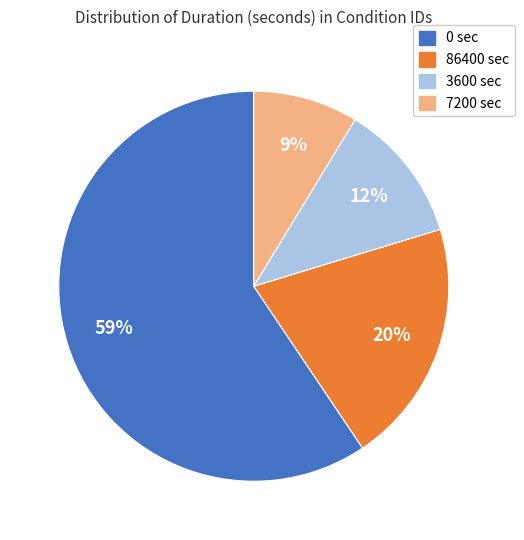

Is 0 the majority of the pie?

Yes